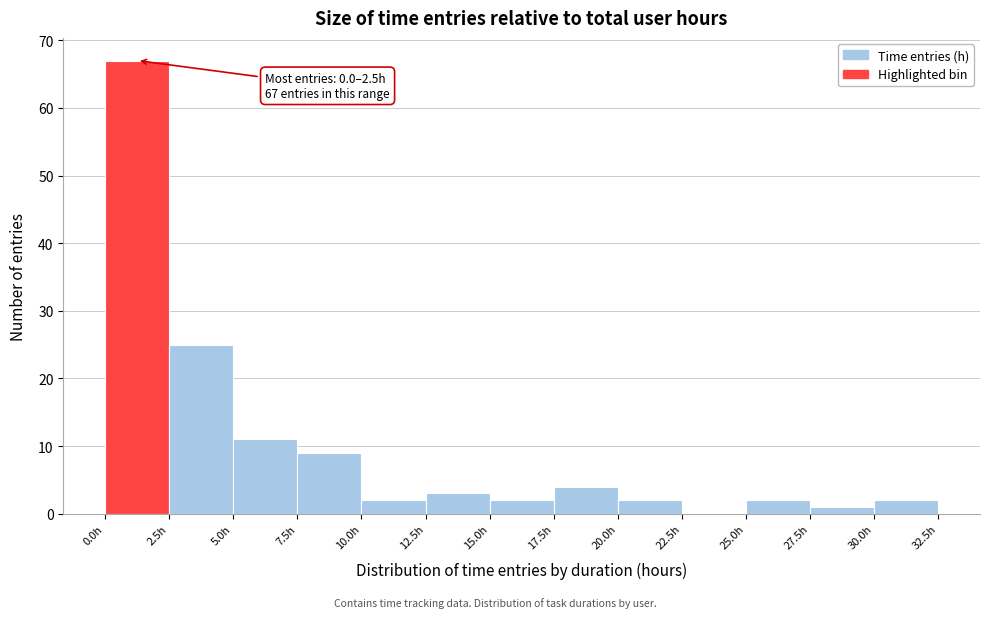

Which range on the x-axis has the tallest bar?

0.0 to 2.5